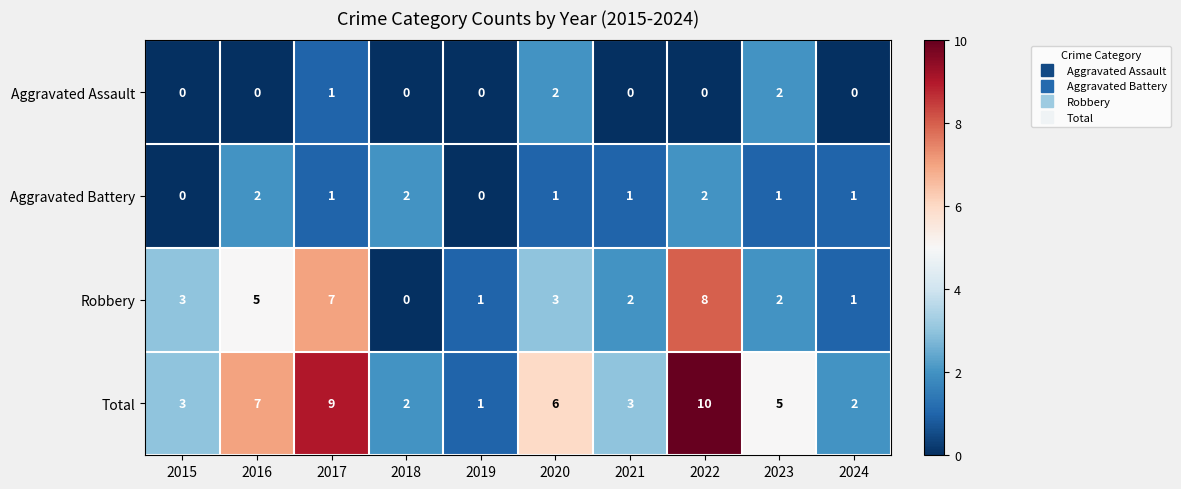

What is the maximum value shown in the chart?

10